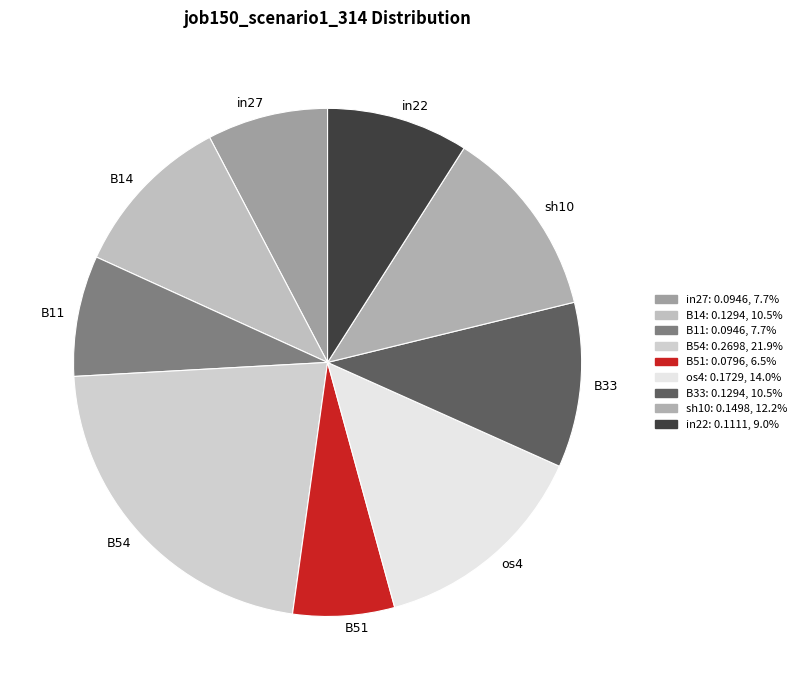

Which has a higher value, B51 or B33?

B33